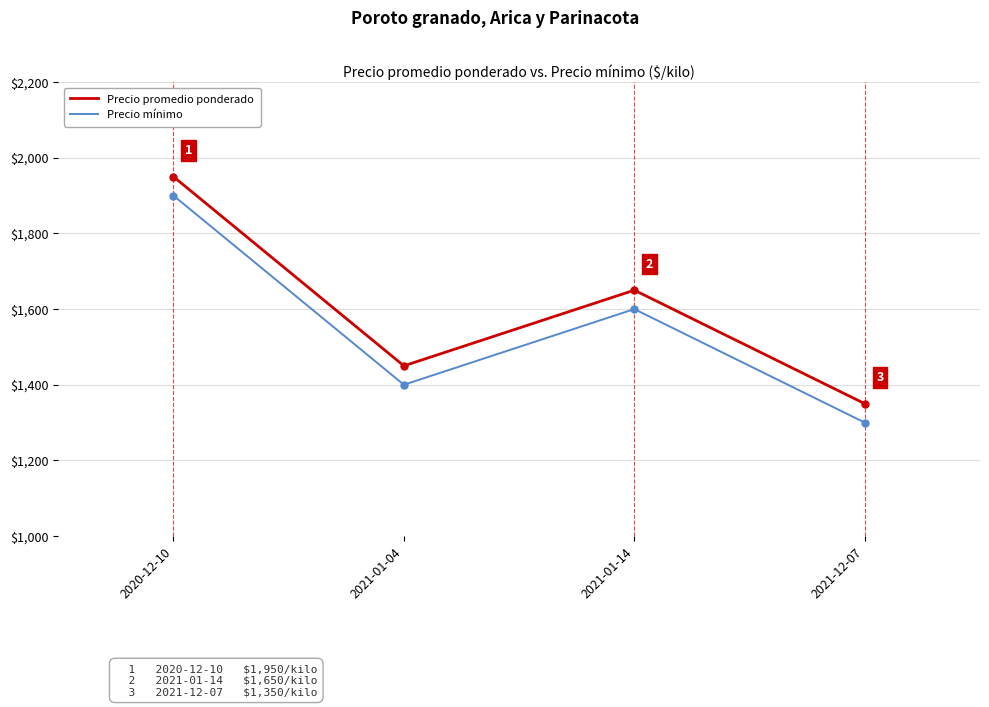

What is the difference between the highest and lowest values at 2021-12-07?

50